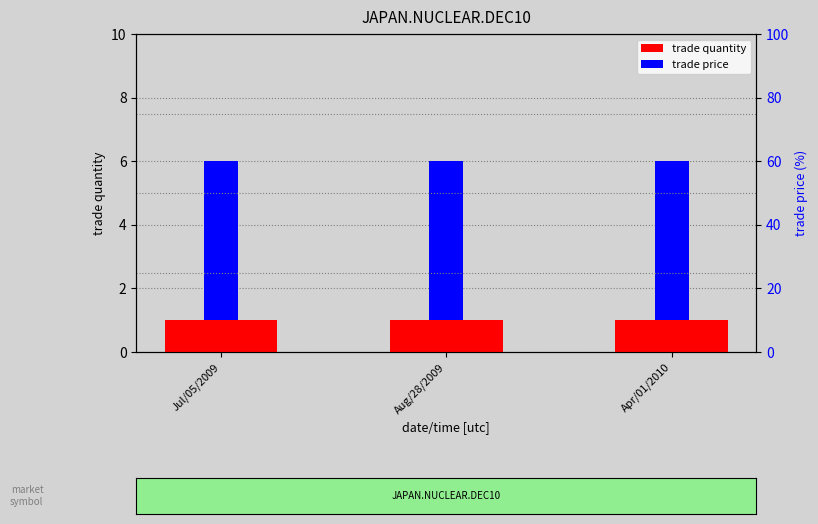

Reading left to right, list all the values displayed in this chart.

trade quantity: Jul/05/2009=1	Aug/28/2009=1	Apr/01/2010=1
trade price: Jul/05/2009=5	Aug/28/2009=5	Apr/01/2010=5